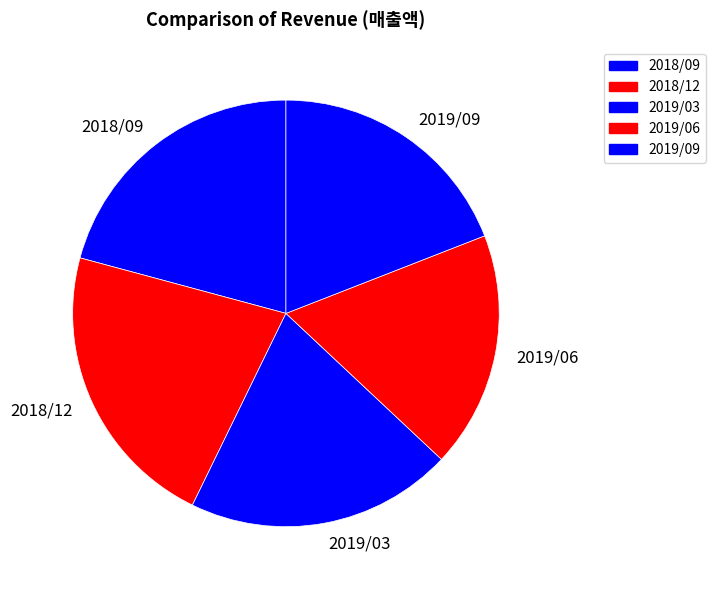

Rank the categories by value from lowest to highest.

2019/06, 2019/09, 2019/03, 2018/09, 2018/12